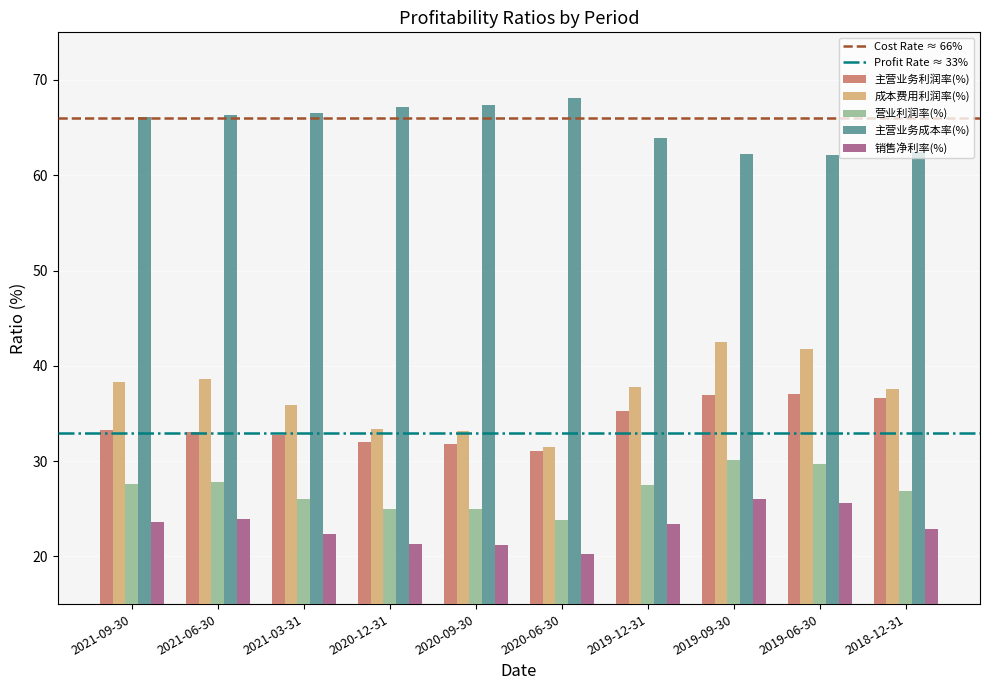

What is the difference between the 成本费用利润率(%) values at 2021-06-30 and 2021-03-31?

2.8